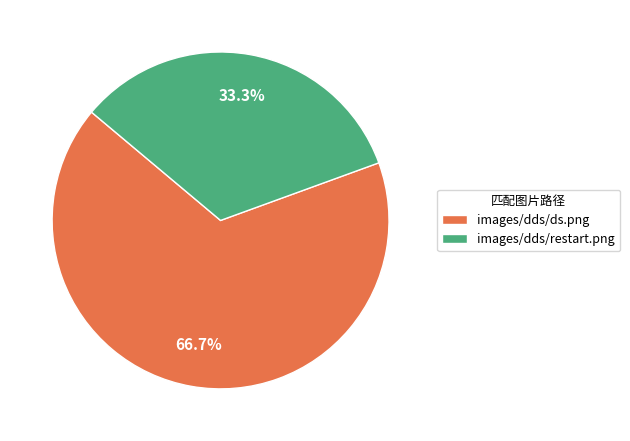

To the nearest percent, what is the combined percentage of images/dds/ds.png and images/dds/restart.png?

100%